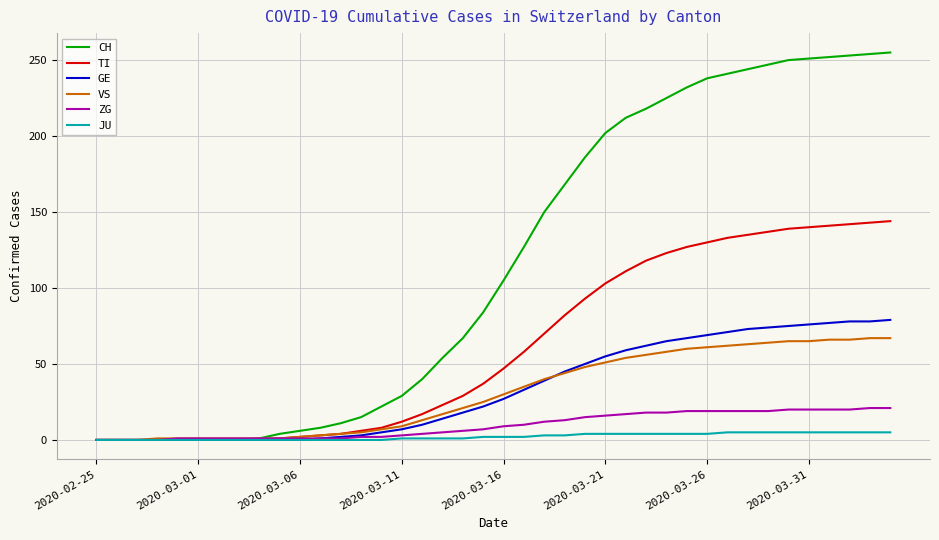

Which series has the largest total across all categories?

CH